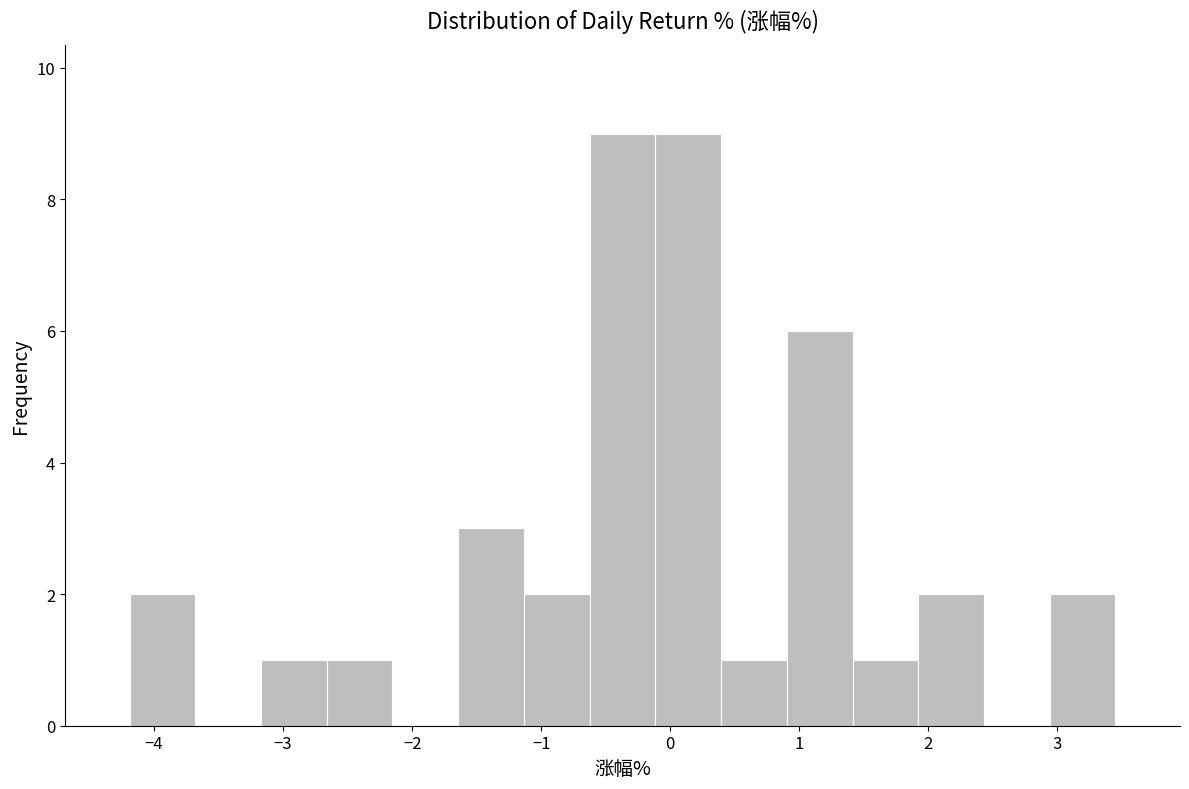

What is the height of the bar covering -2.7 to -2.2 on the x-axis? Neither the bar edges nor the heights are printed on the chart, so give them approximately, as read against the axes.

1